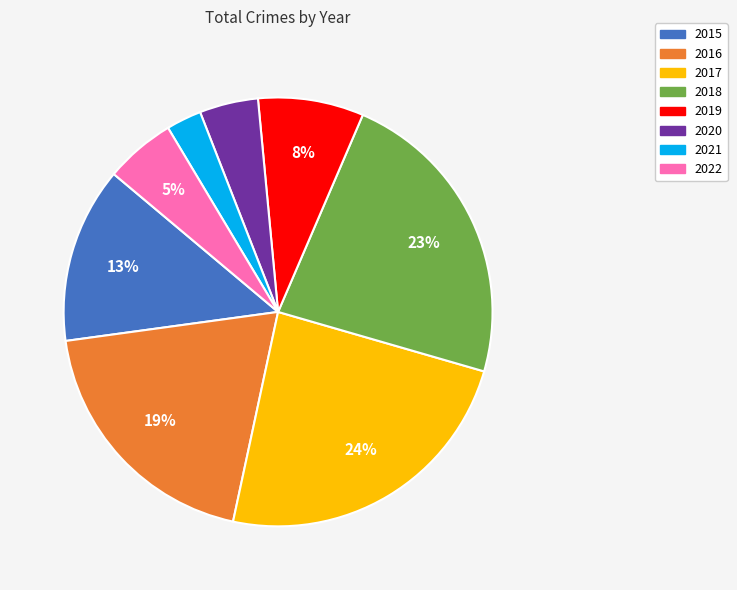

To the nearest percent, what is the average slice percentage?

12%